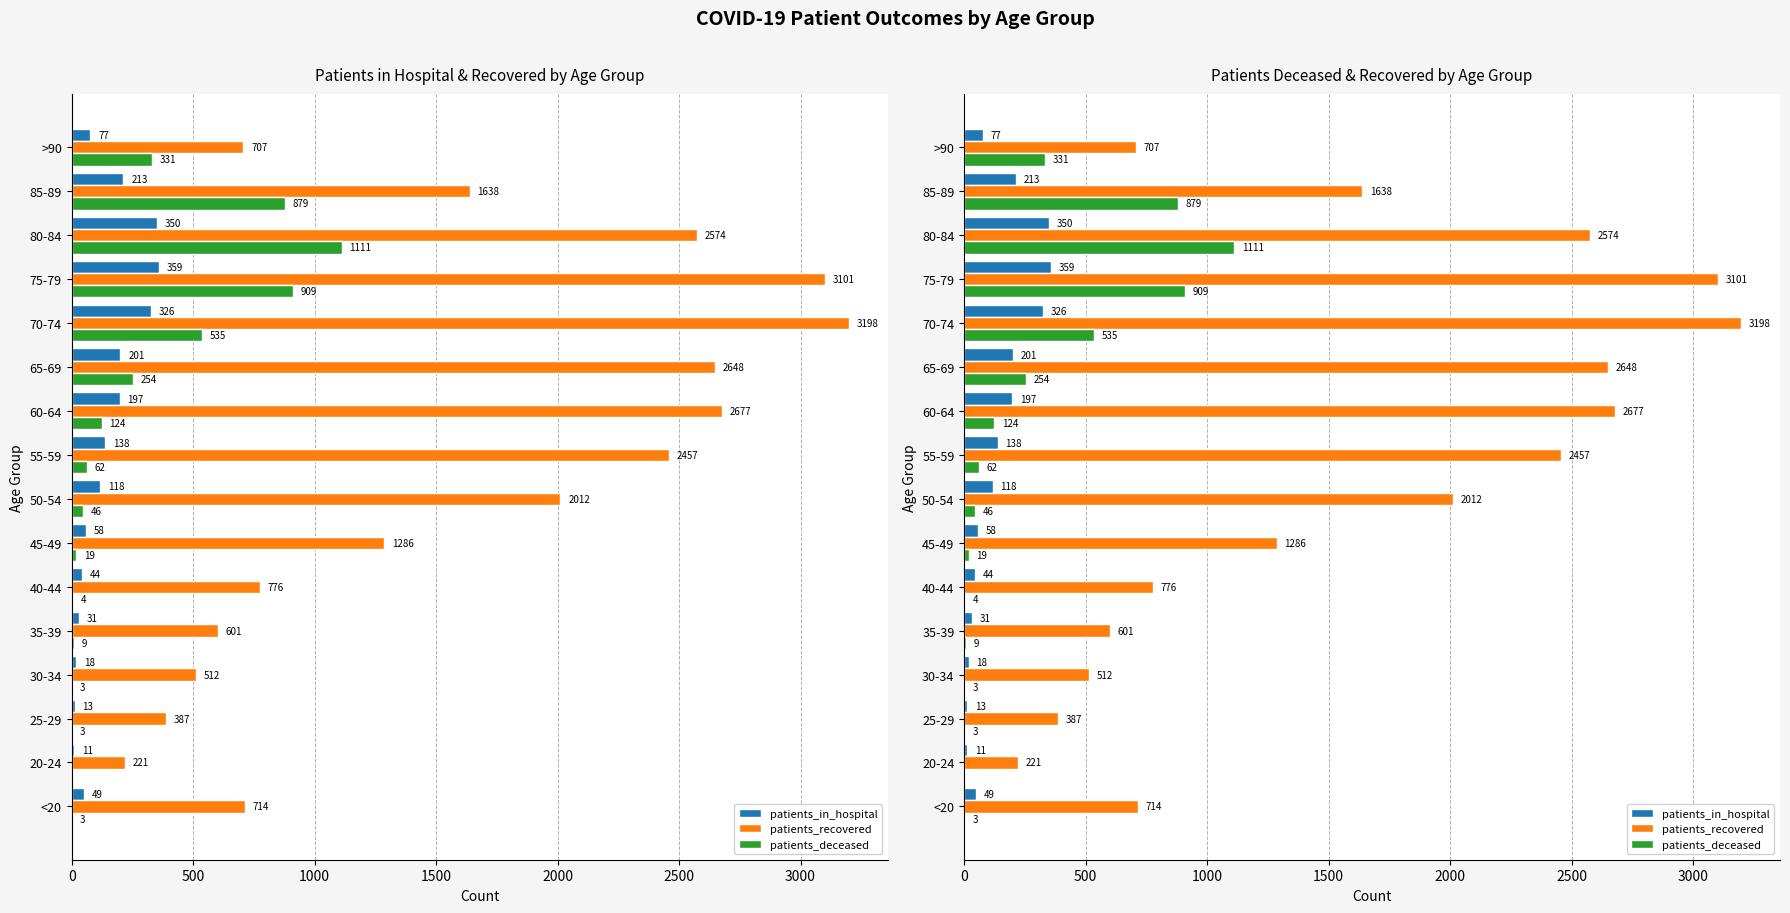

Which series has the largest range (max minus min)?

patients_recovered